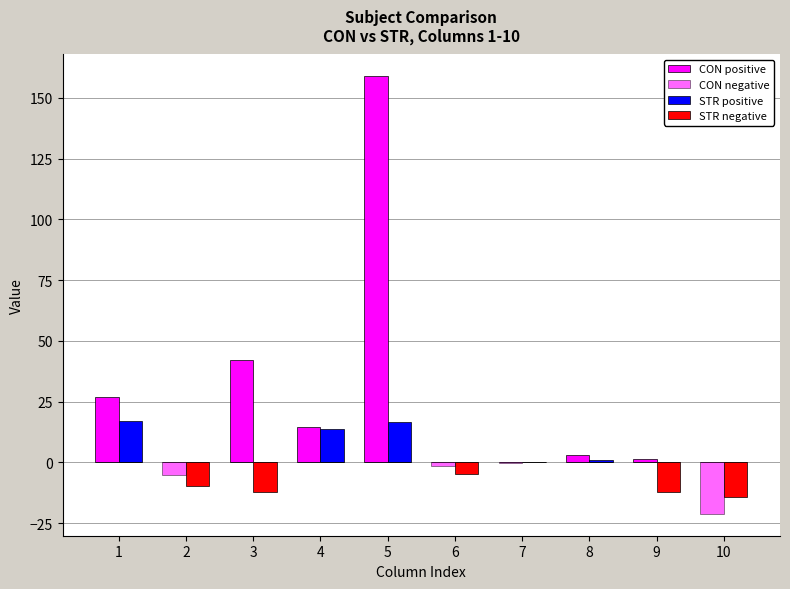

The value of STR_neg at 1 is -4.9. True or false?

False